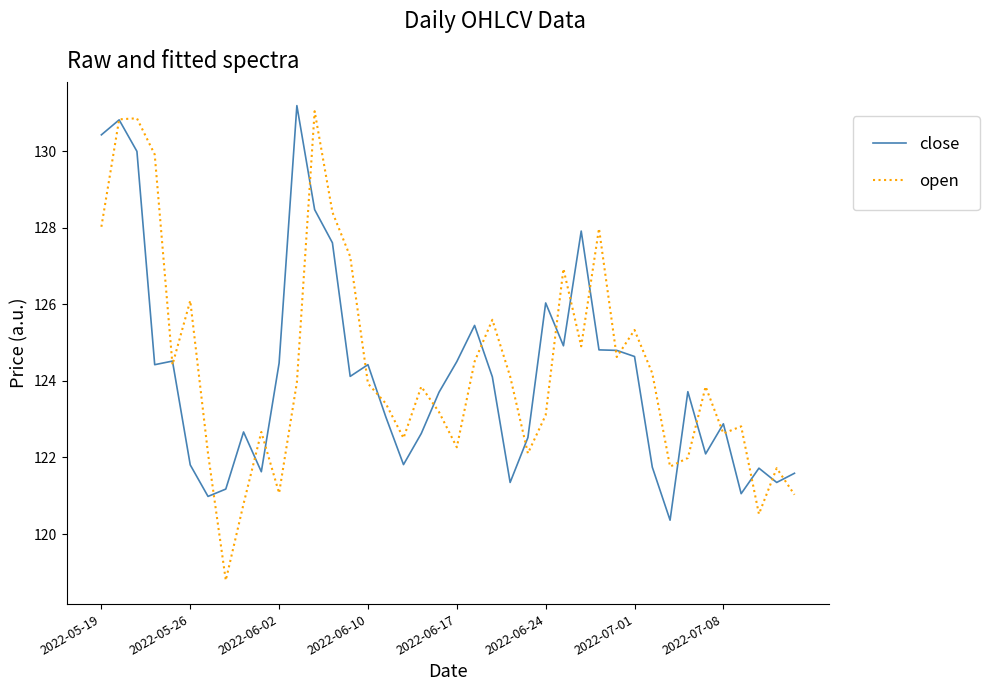

Which series has the widest spread of values?

open